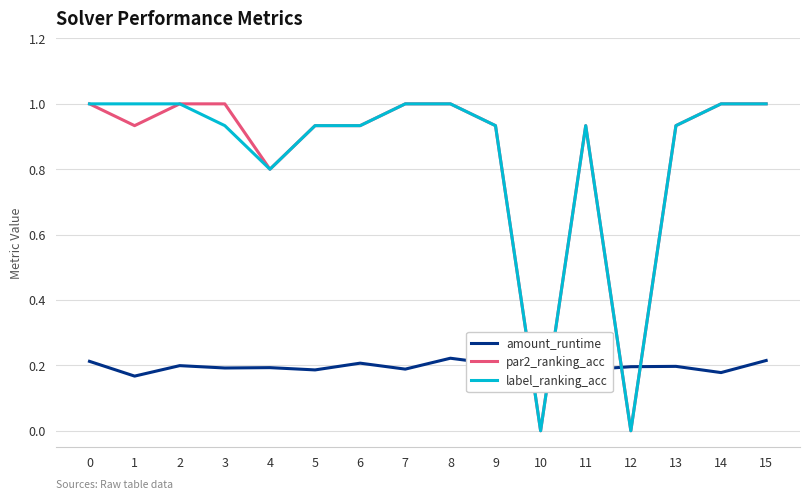

The label_ranking_acc series shows 0.4 at 3. True or false?

False